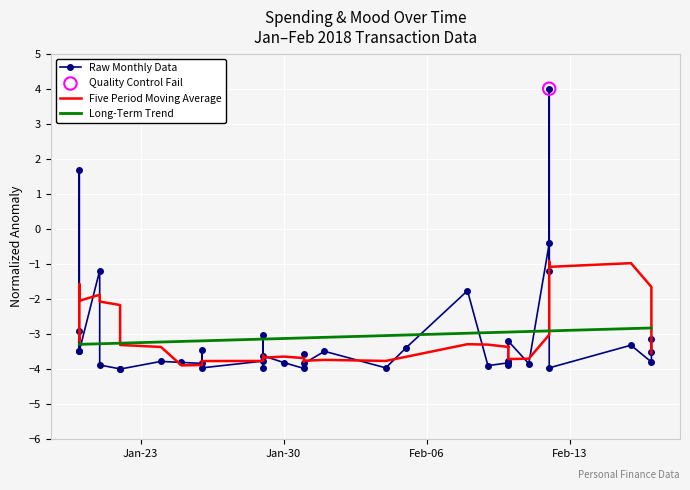

Which series has the widest spread of Y values?

Raw Monthly Data